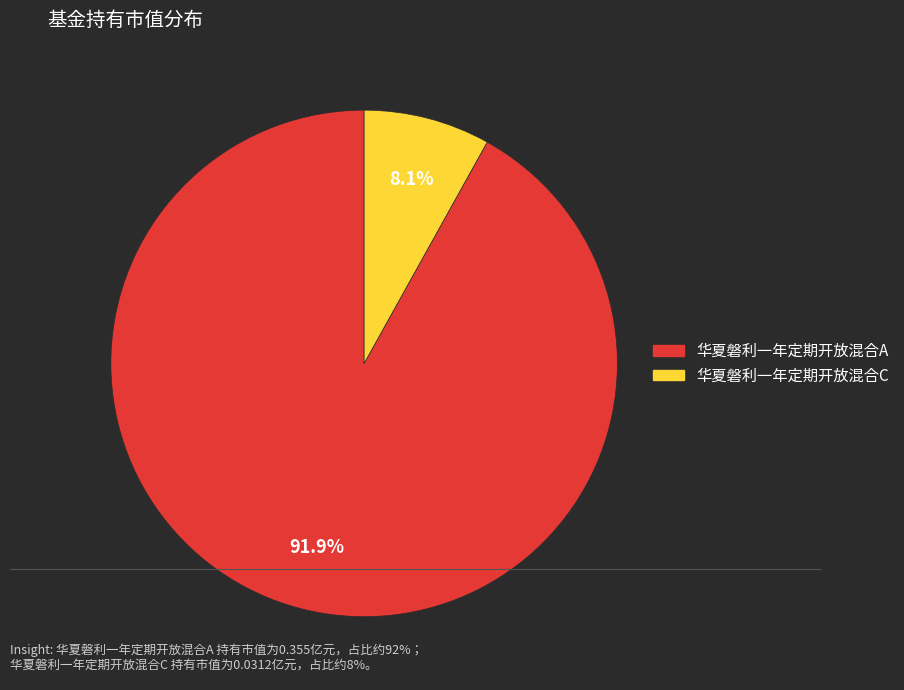

Between 华夏磐利一年定期开放混合A and 华夏磐利一年定期开放混合C, which is larger?

华夏磐利一年定期开放混合A